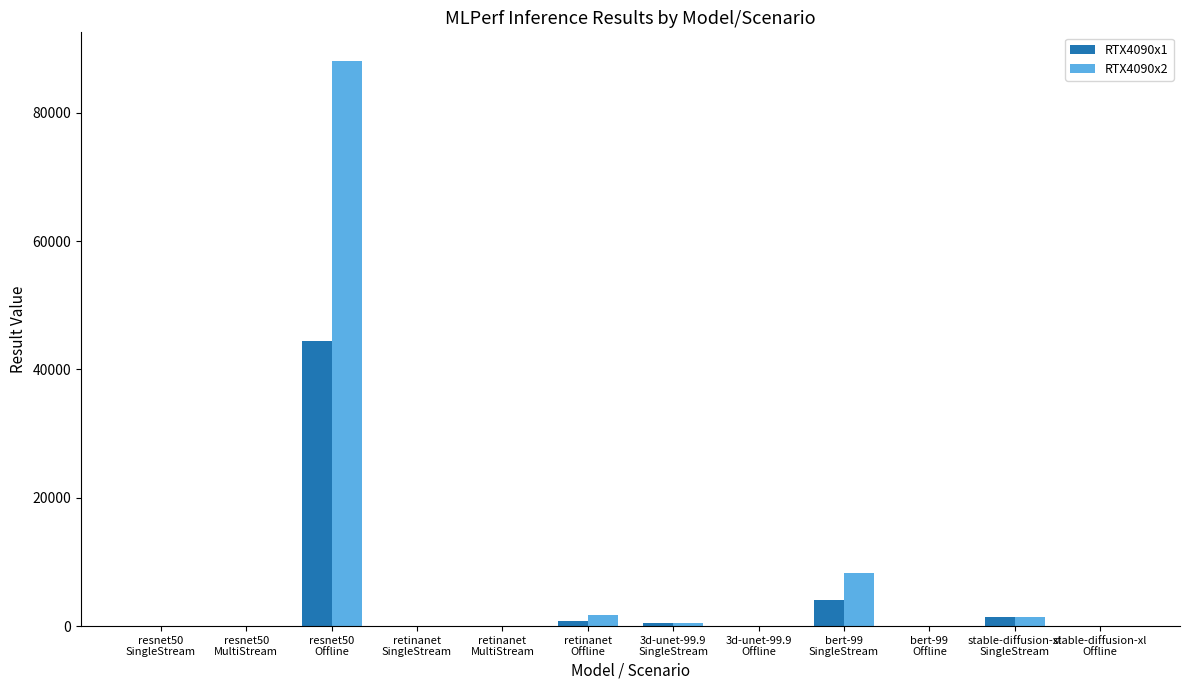

Which series has the largest total across all categories?

RTX4090x2